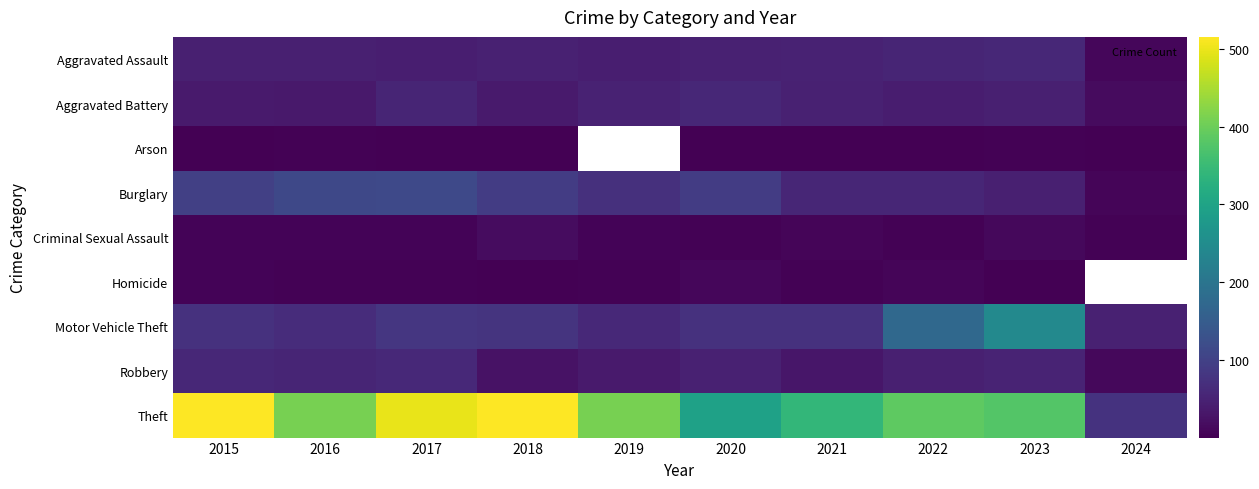

How many data points in Aggravated Assault are above 48?

3